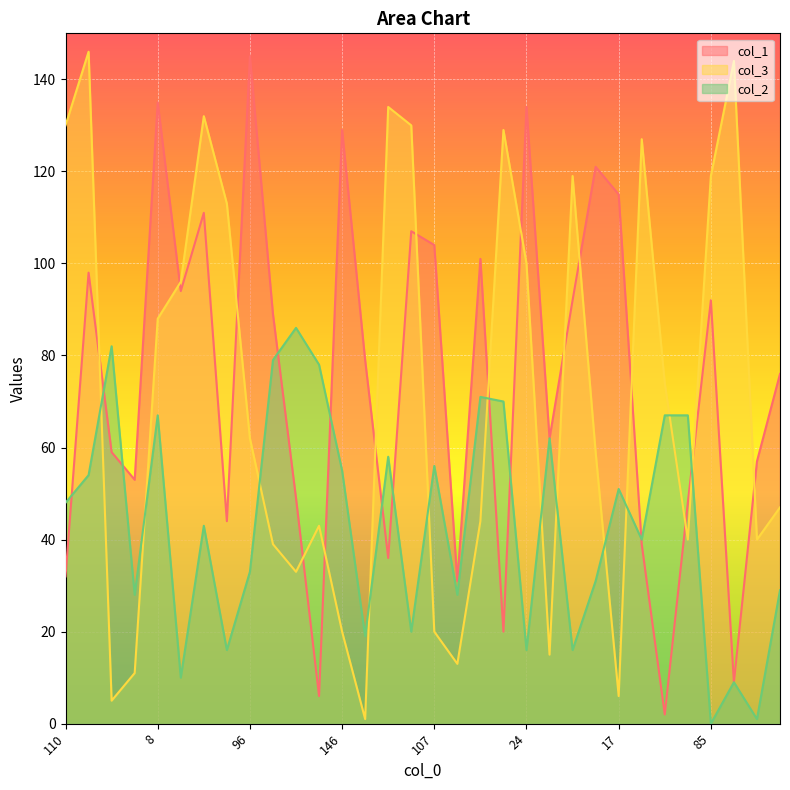

How many intersections are there between col_3 and col_2?

12